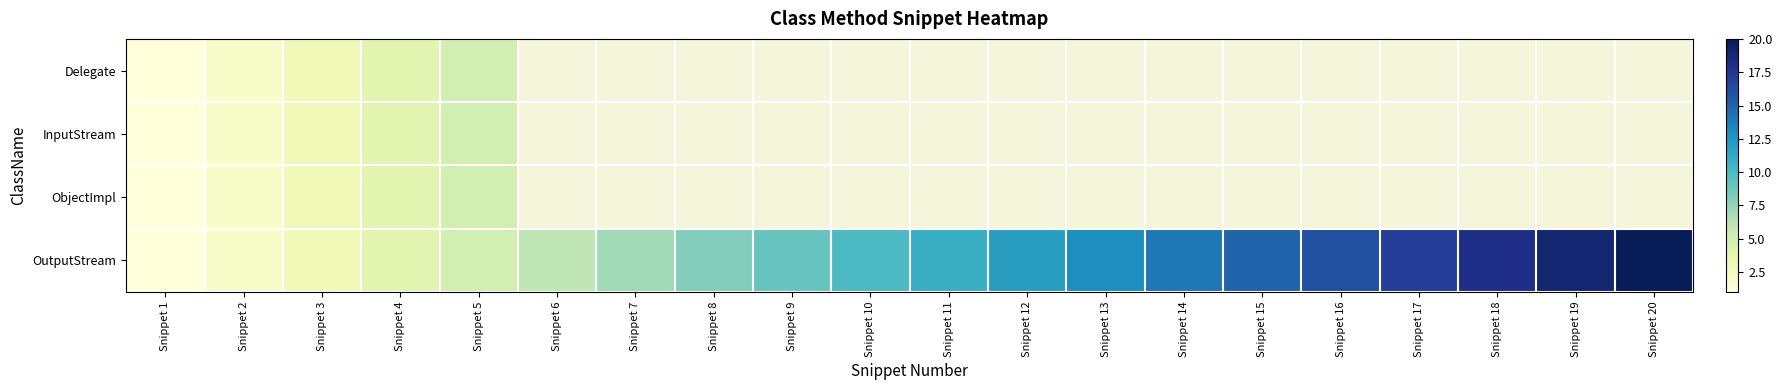

Is the value of Delegate at Snippet 15 greater than the value of InputStream at Snippet 20?

No